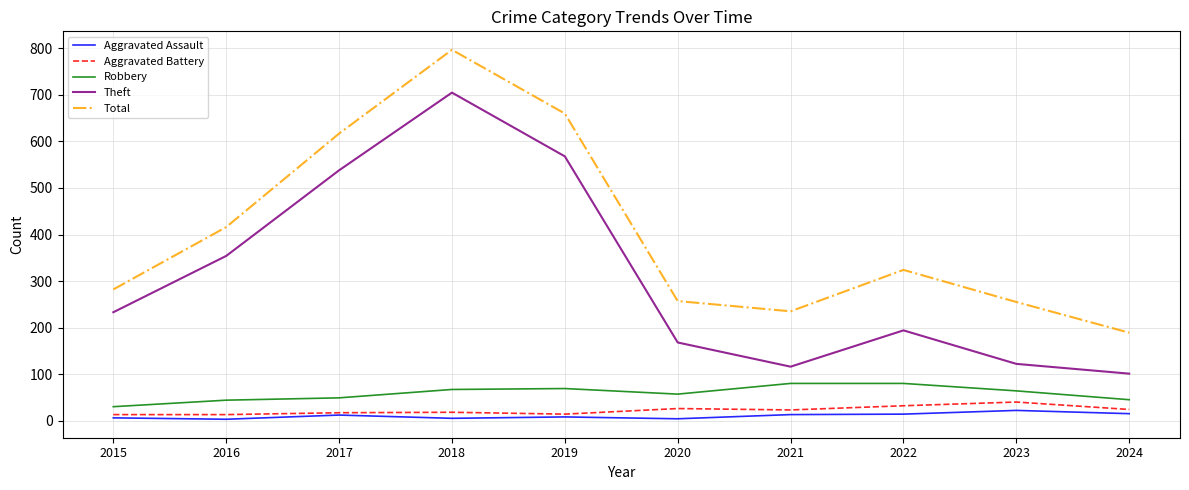

What is the sum of the Theft values at 2016 and 2018?

1059